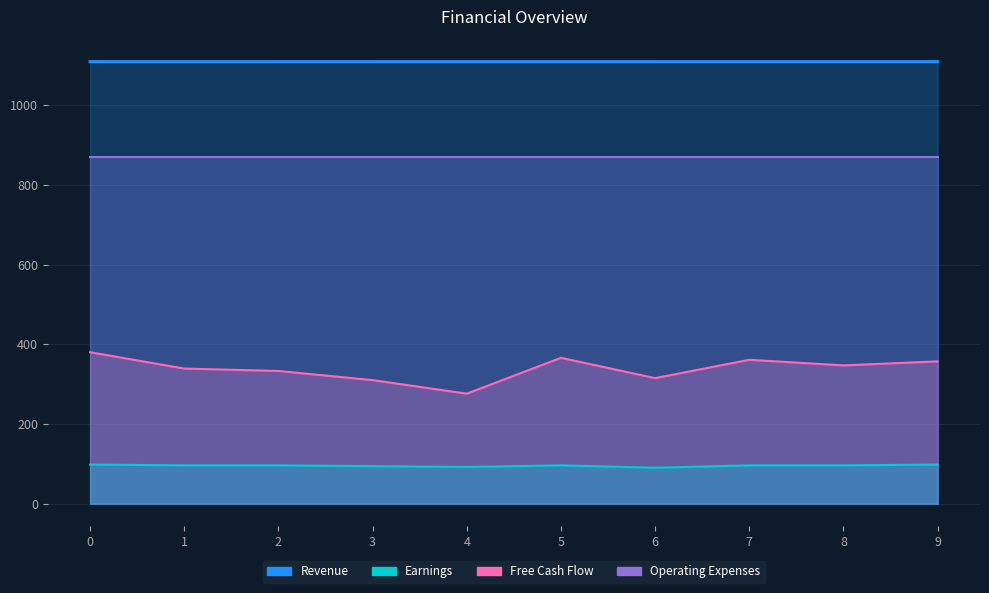

True or false: Free Cash Flow and Revenue intersect in this chart.

False